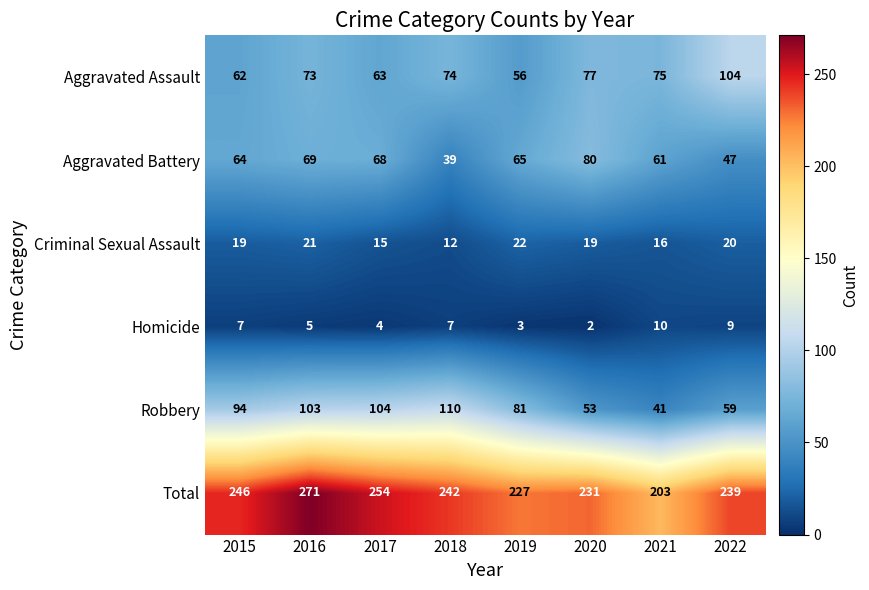

What value does the Aggravated Assault series have at 2021, to the nearest 10?

80